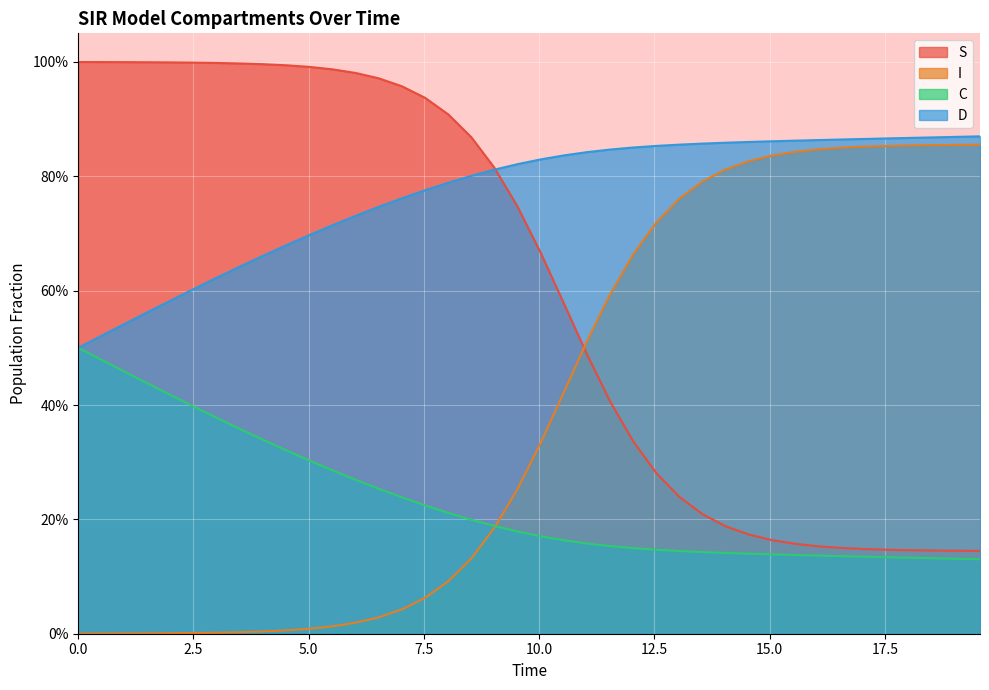

At how many categories does at least one series exceed 0?

40